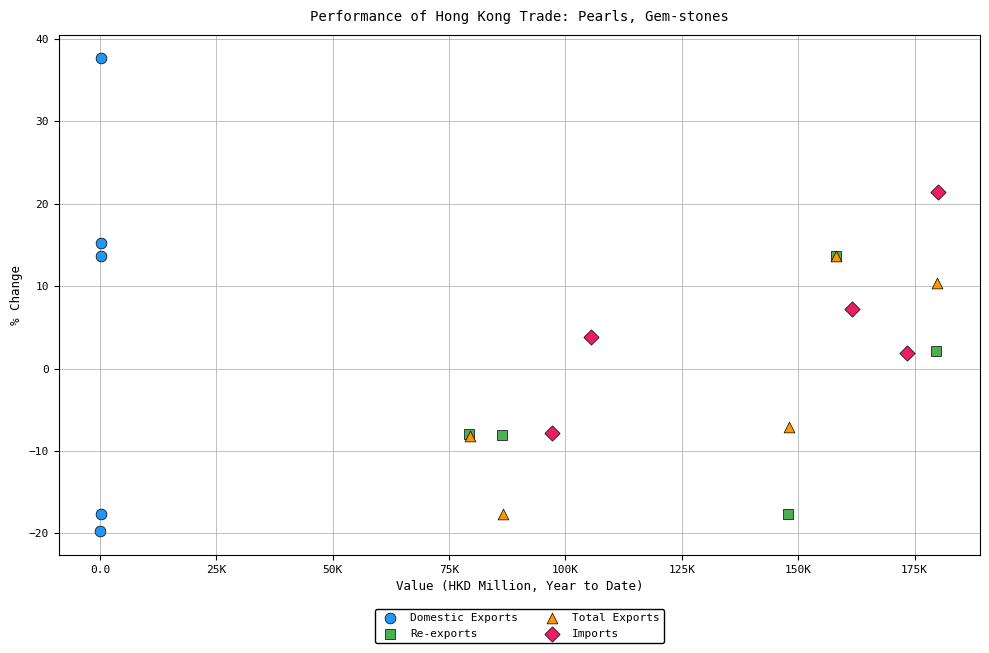

Which series reaches the maximum Y coordinate?

Domestic Exports